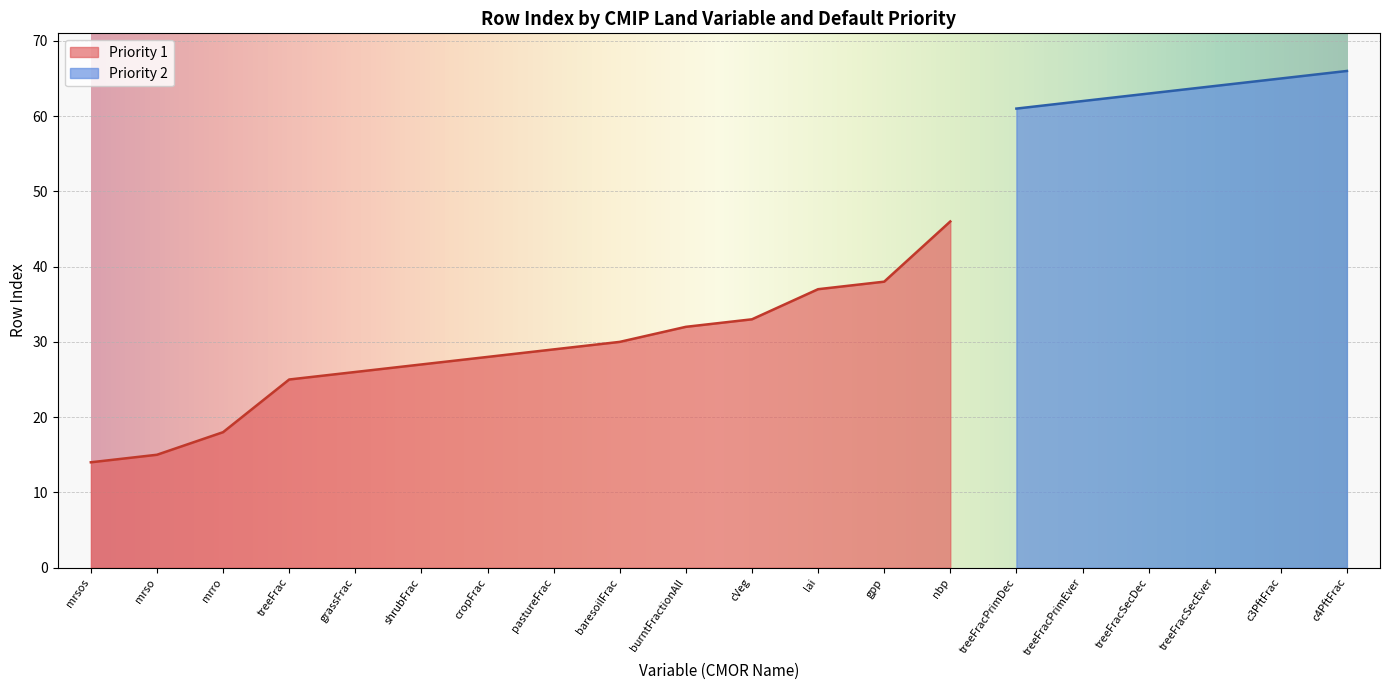

What is the smallest value displayed?

14